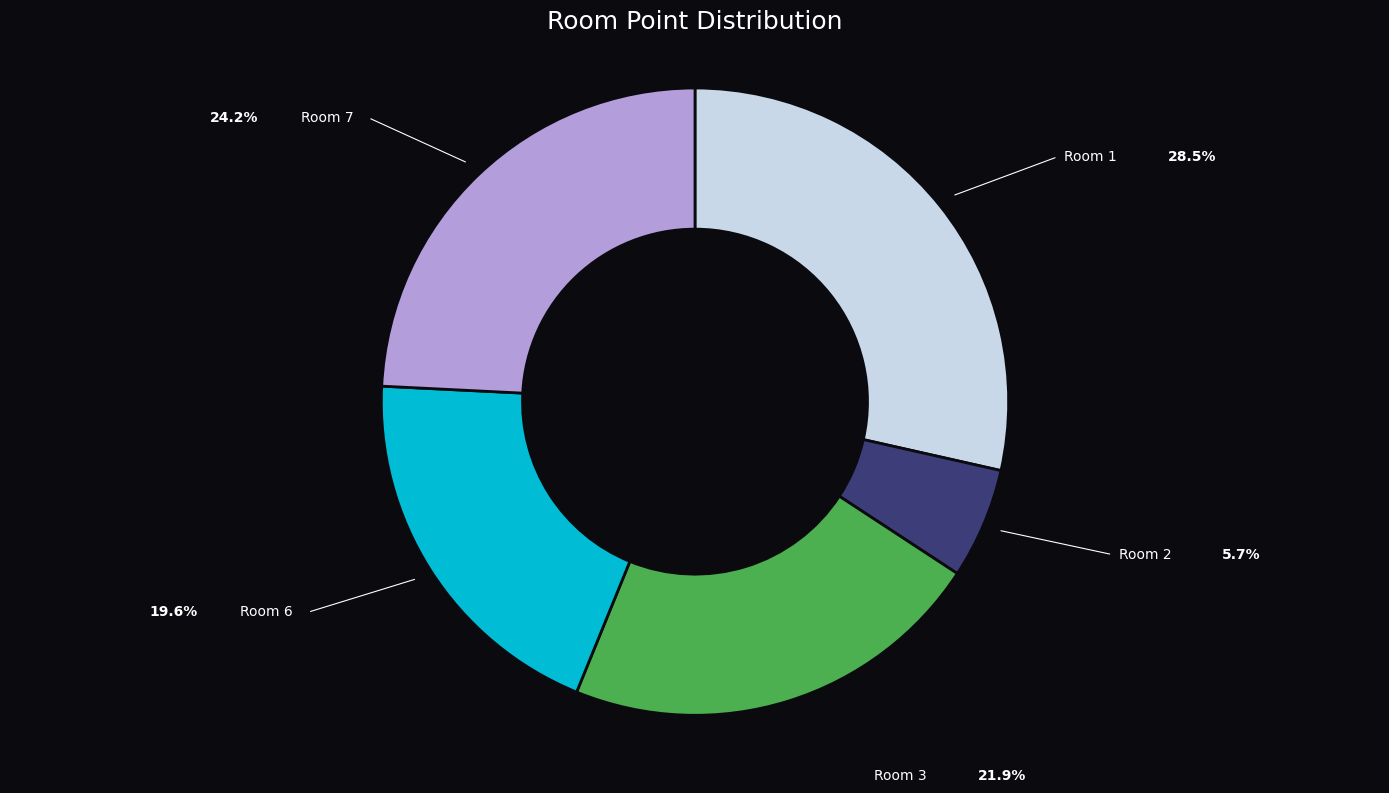

Which has a higher value, Room 7 or Room 6?

Room 7